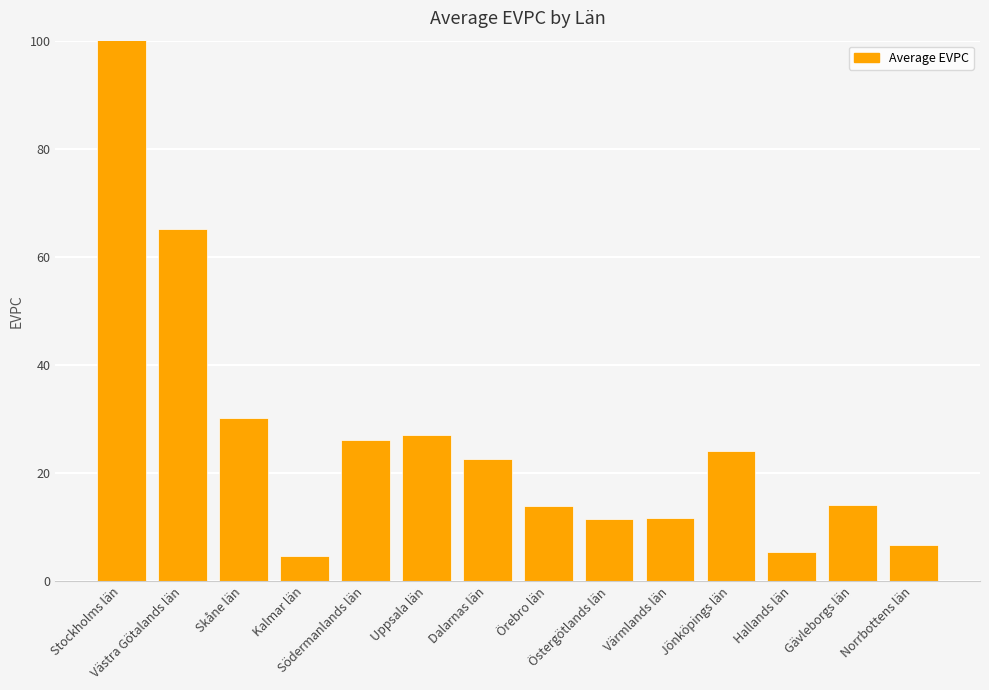

At which category does the chart reach its peak across all series?

Stockholms län